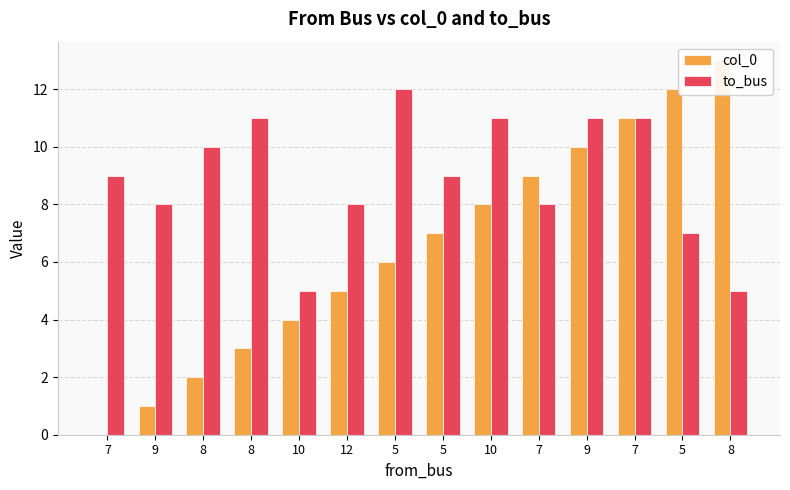

List the labels in order of to_bus value, largest first.

5, 8, 10, 9, 7, 8, 7, 5, 9, 12, 7, 5, 10, 8